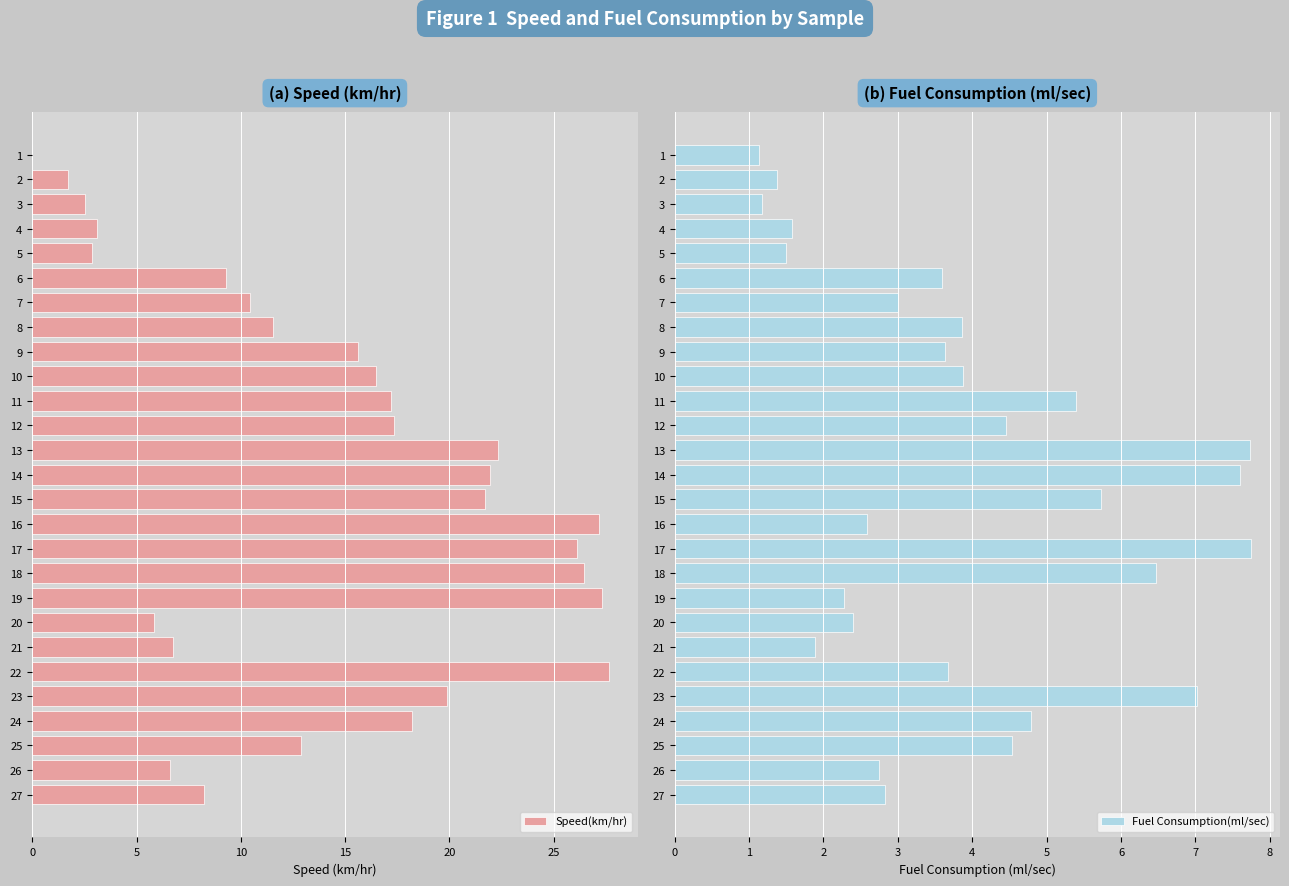

What are all the series names shown in the legend?

Speed(km/hr), Fuel Consumption(ml/sec)